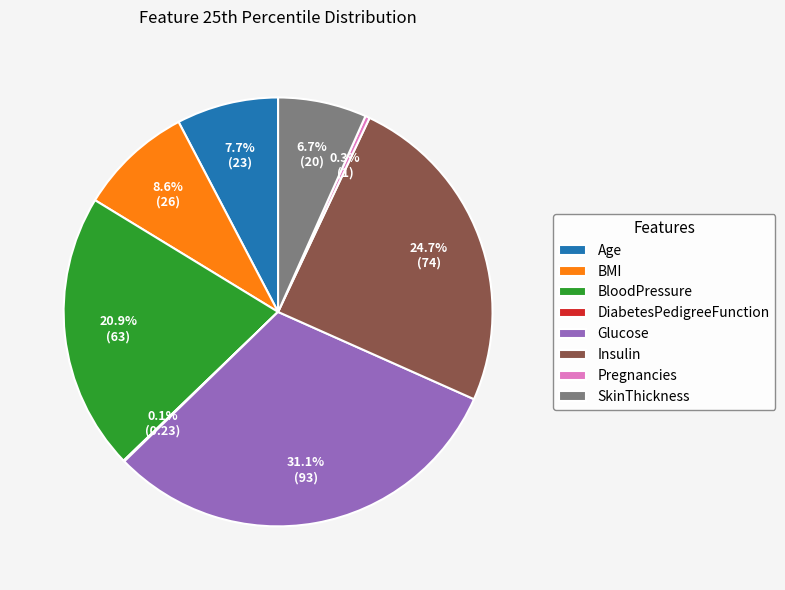

Which category has the biggest portion of the pie?

Glucose